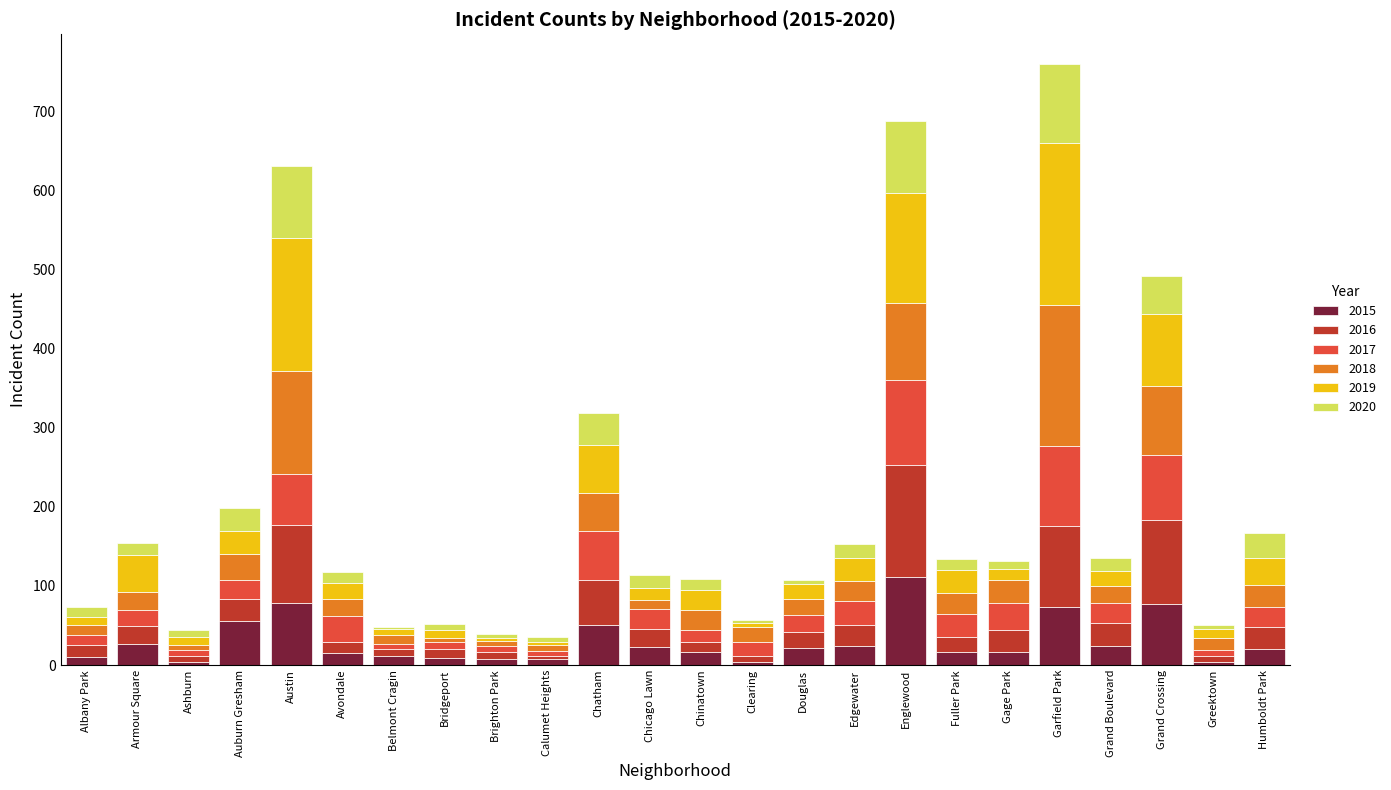

Count the number of categories in the chart.

24